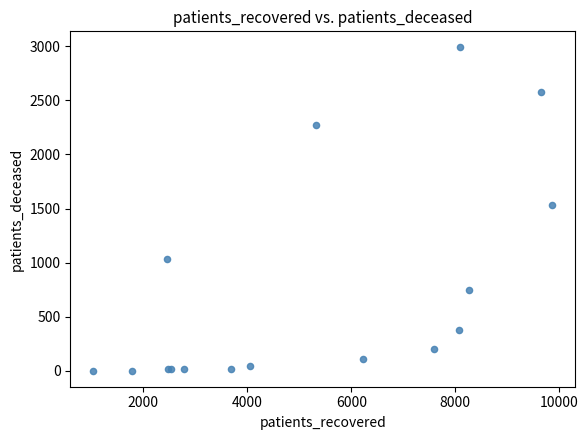

What Y value in the scatter plot is closest to 1496?

1531